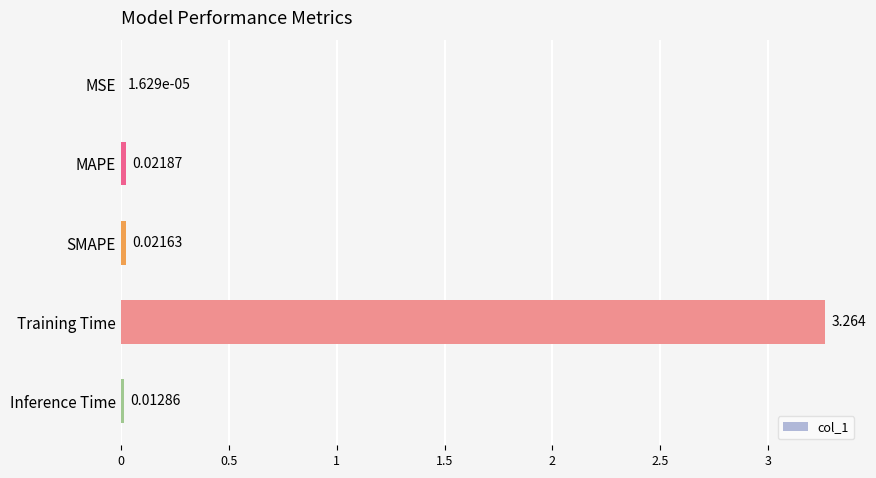

Where is the data nearest to the value 1?

MAPE